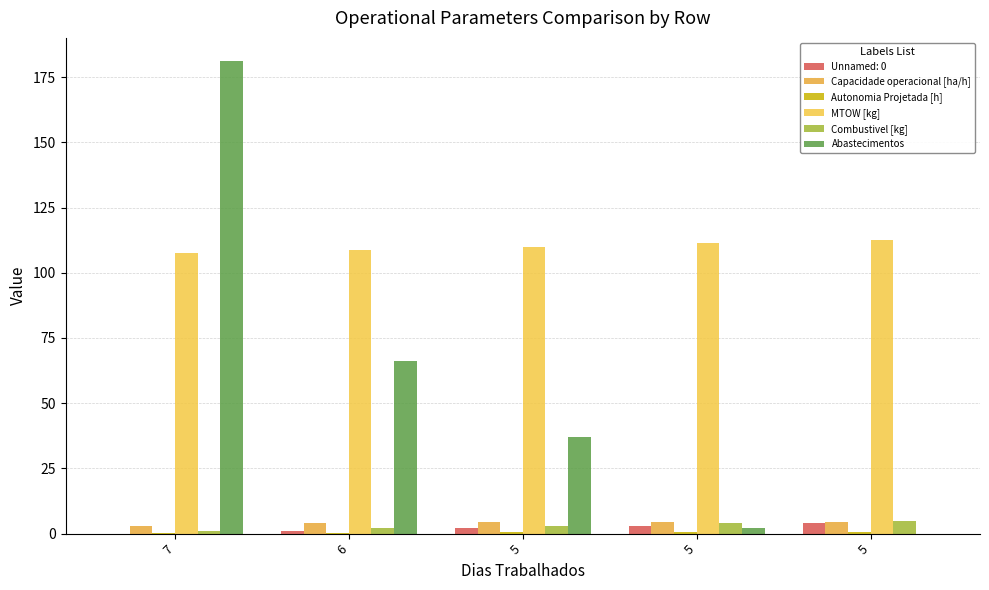

Which series has the widest spread of values?

Abastecimentos